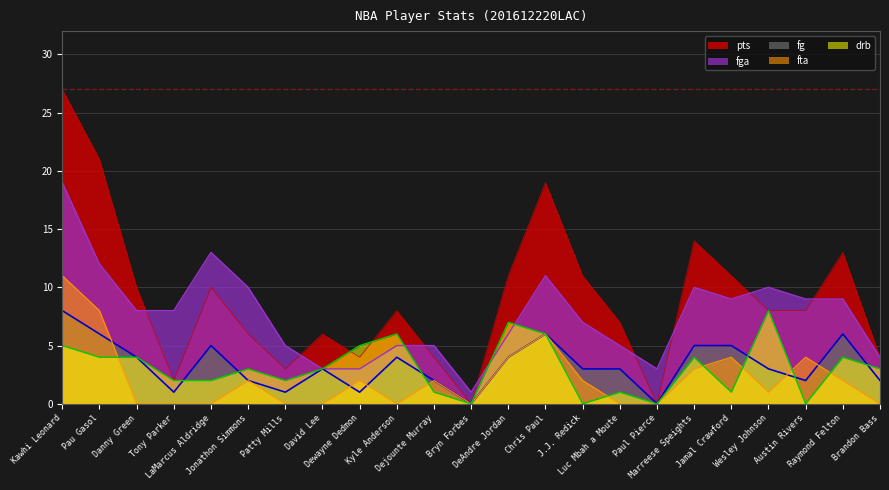

What position from the right is Luc Mbah a Moute?

8